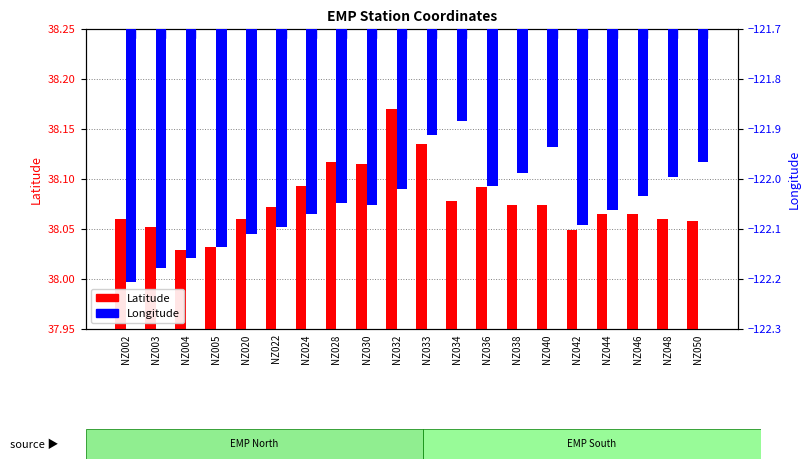

What is the total value across all series at NZ050?

-83.9